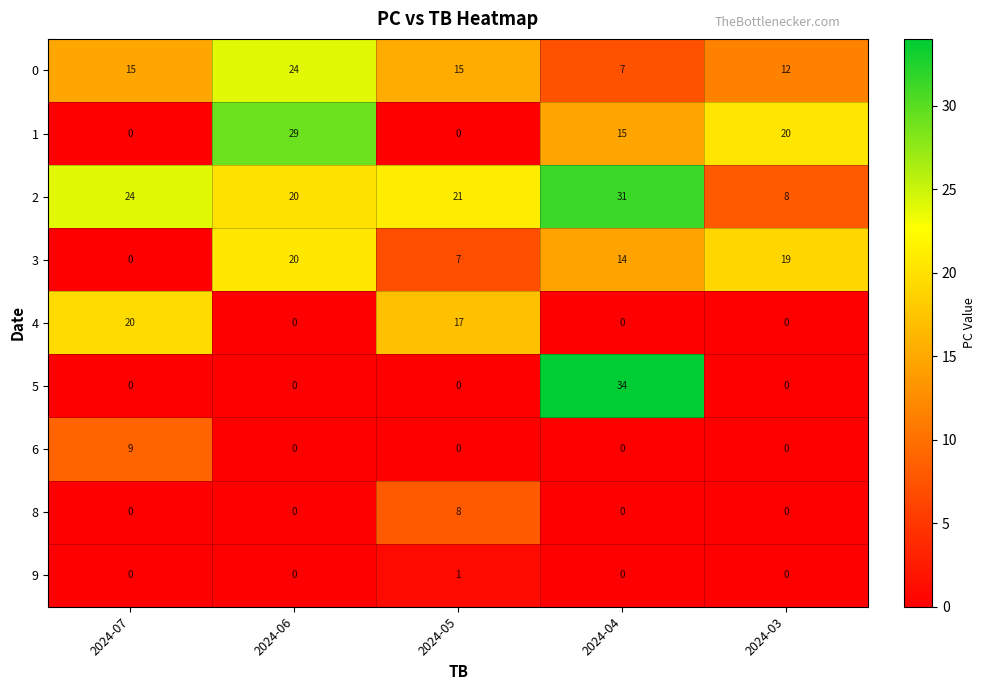

Count the 0 values in the range 12 to 15.

3